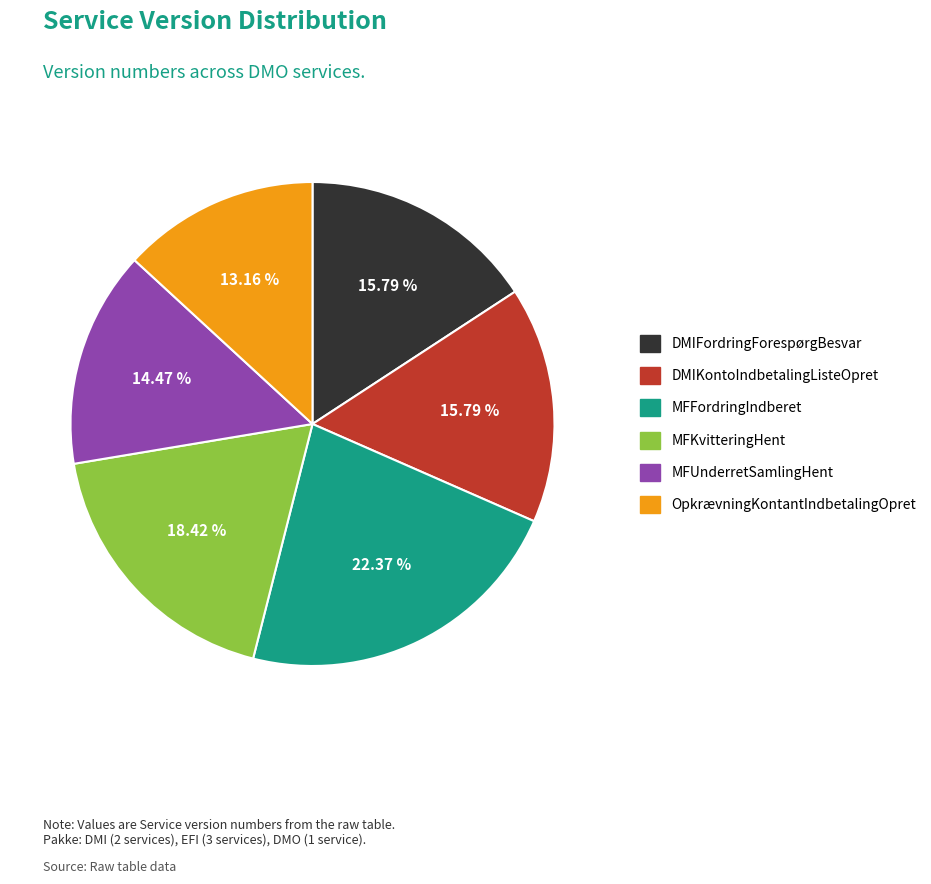

What is the ratio of the value at OpkrævningKontantIndbetalingOpret to the value at DMIFordringForespørgBesvar?

0.8